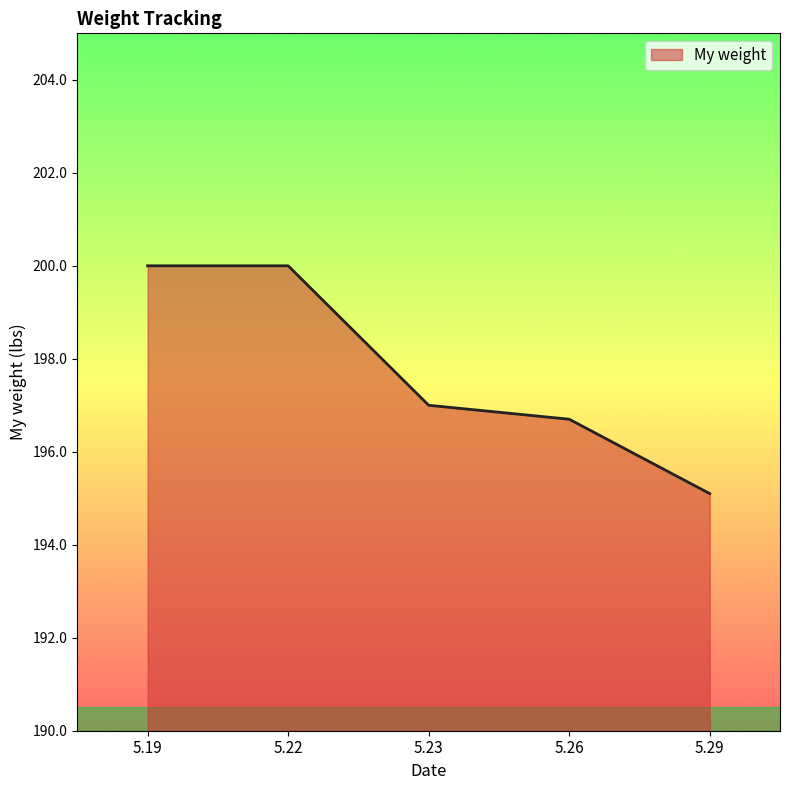

How many distinct data groups are displayed?

1